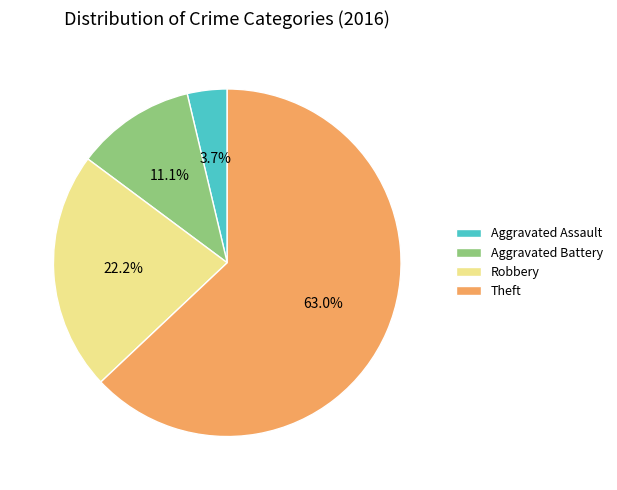

Approximately how many times larger is the value at Theft compared to Robbery?

2.8